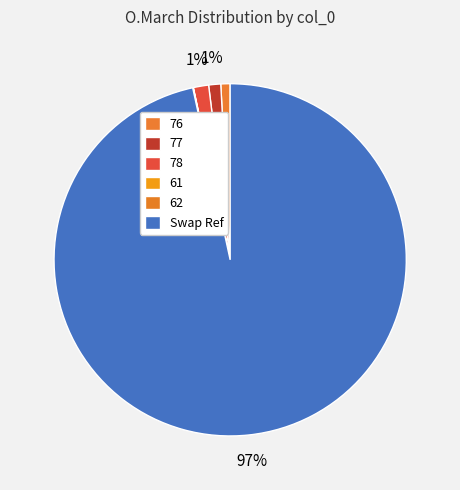

To the nearest percent, what is the average slice percentage?

17%